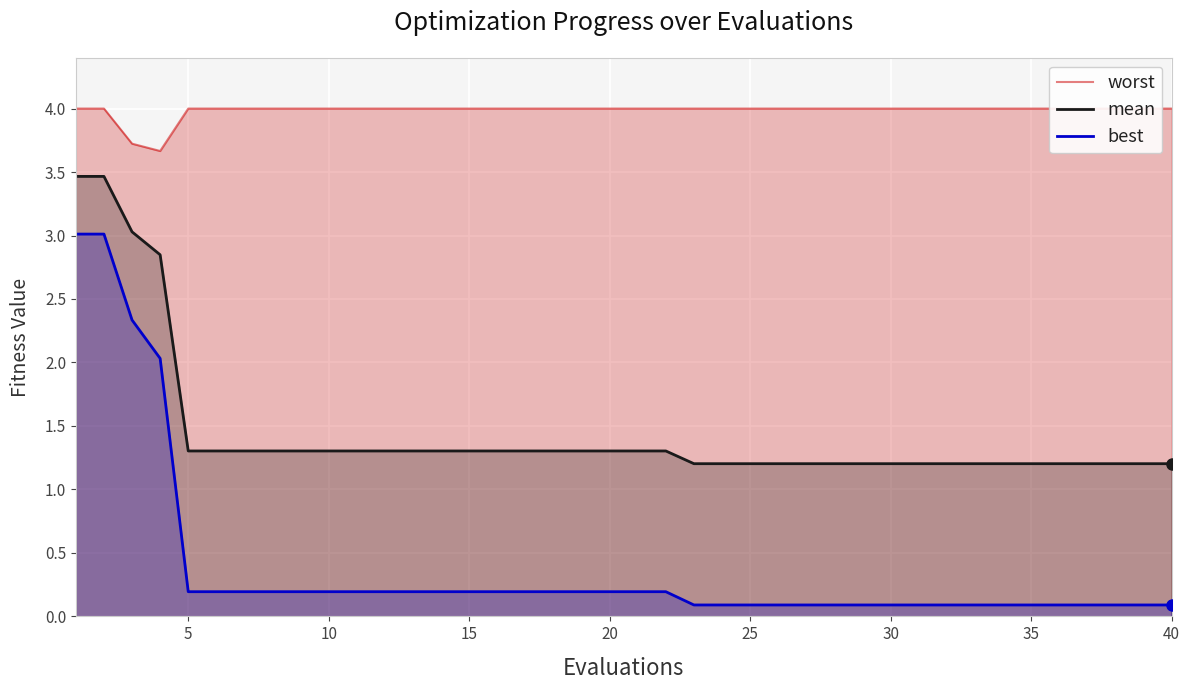

Is it true that mean equals 1.2 at 40?

True